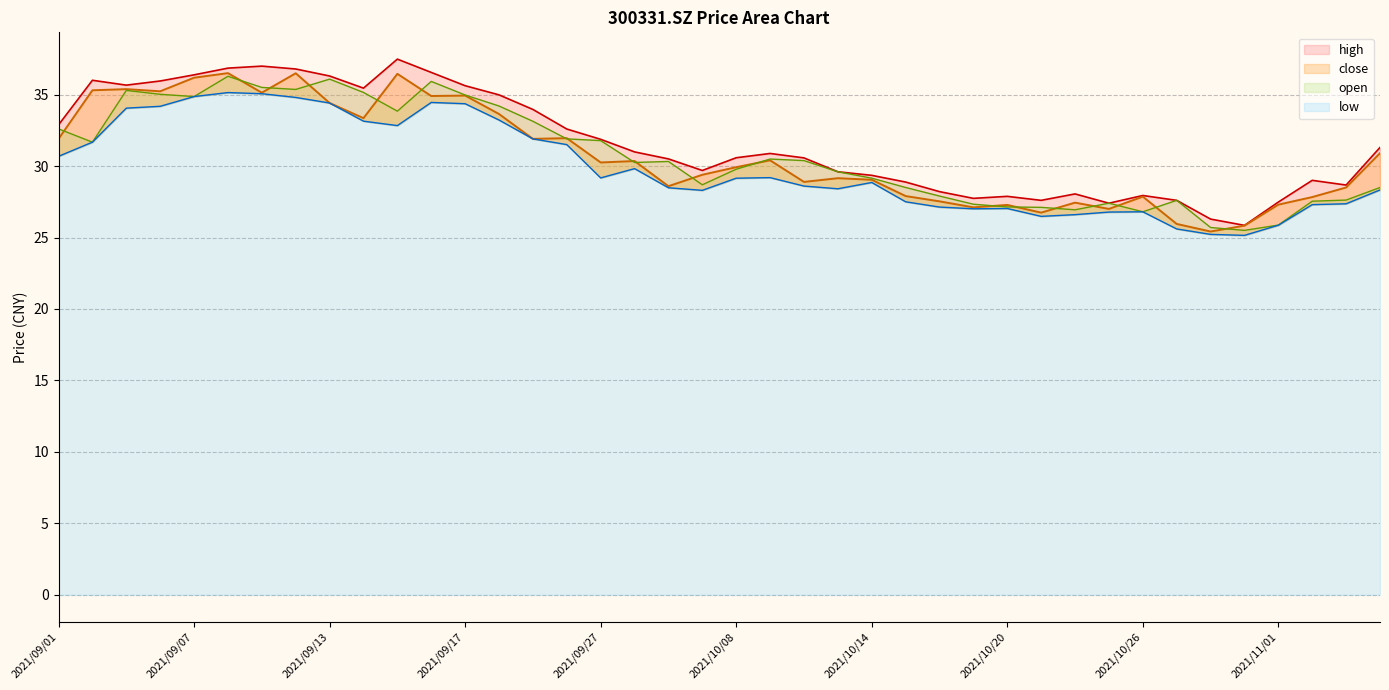

How many lines are shown in the chart?

4